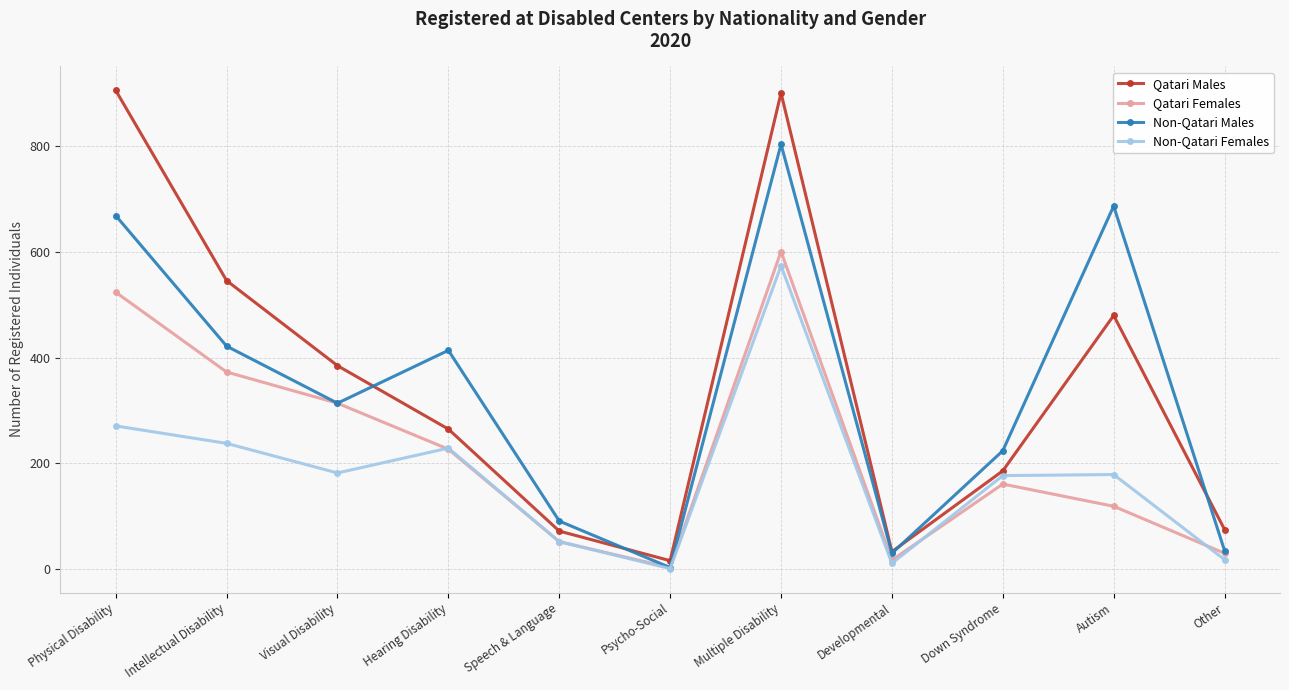

What is the difference between the second highest and second lowest values in the Non-Qatari Females series?

260